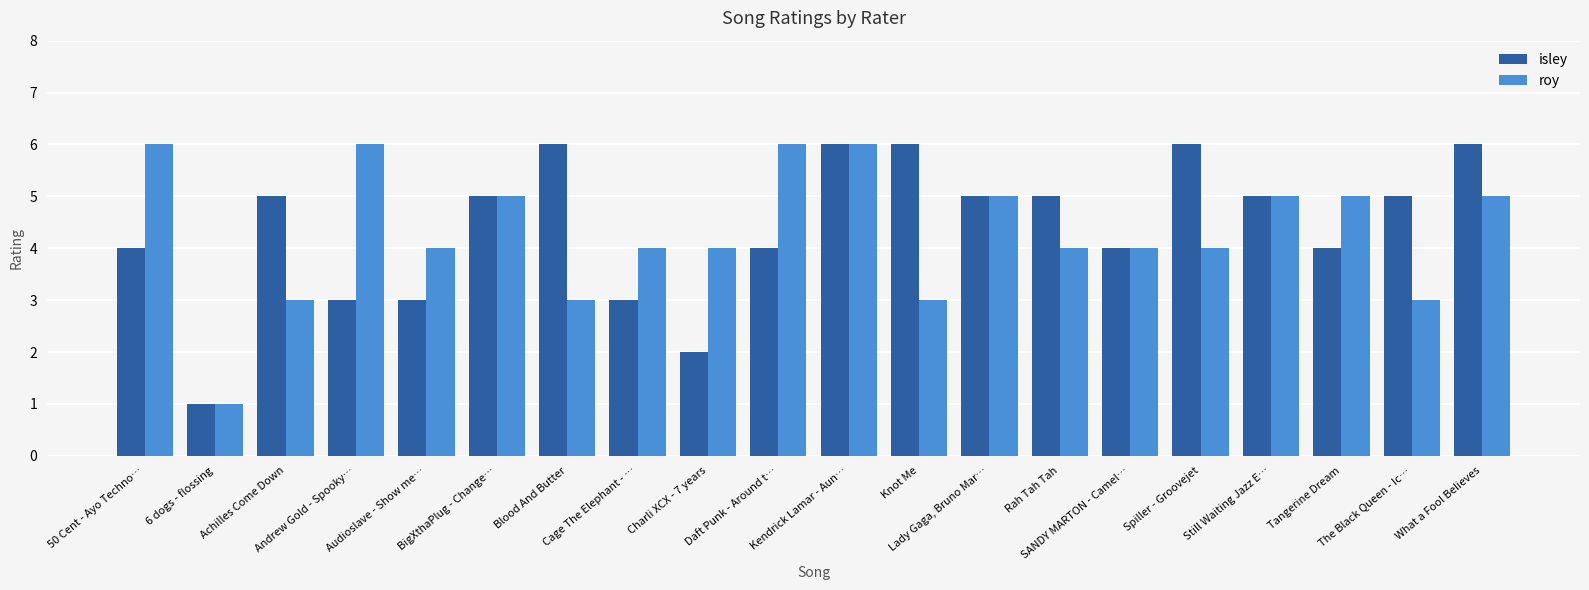

Rank the series at Audioslave - Show me… from highest to lowest value.

roy, isley